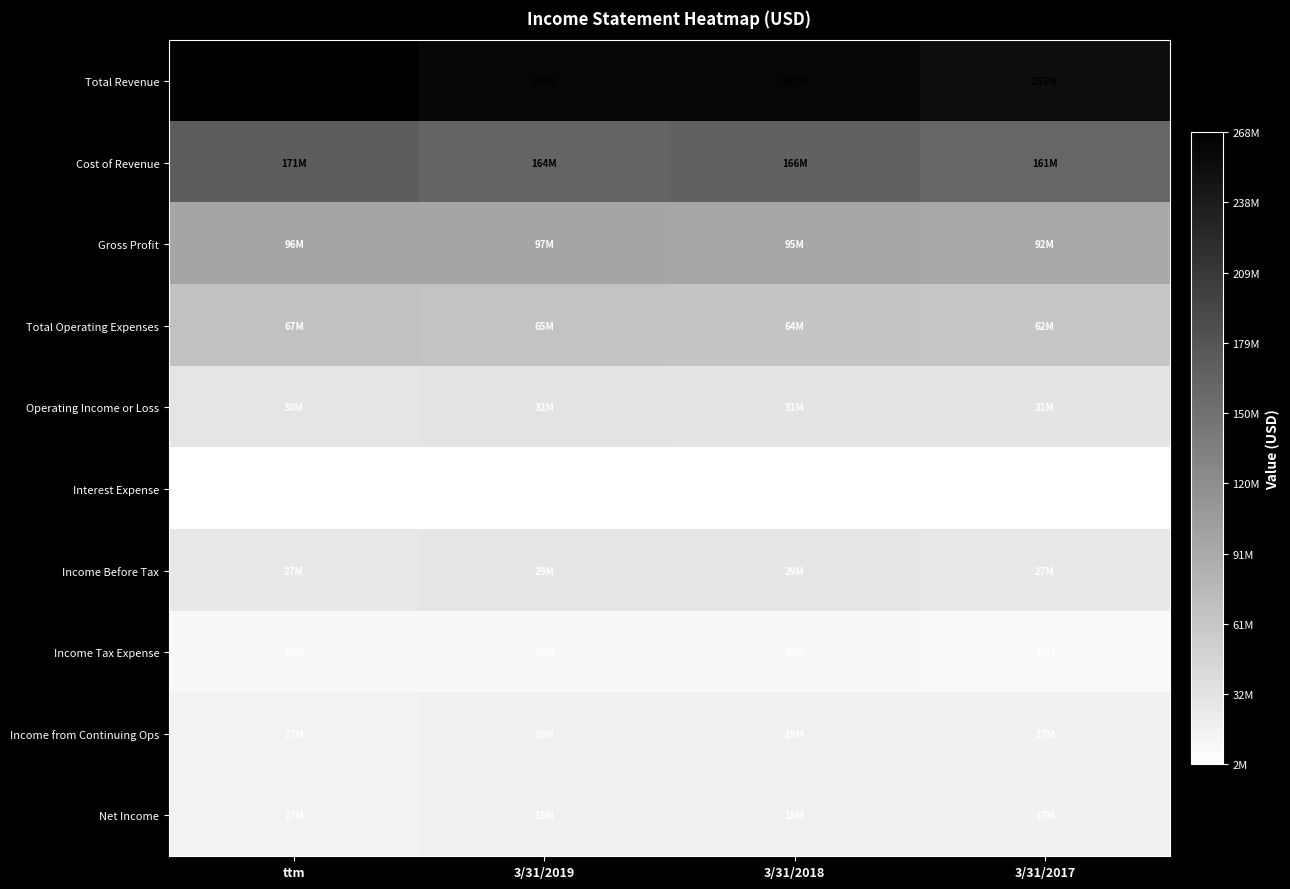

What is the total value across all series at 3/31/2018?

693730000